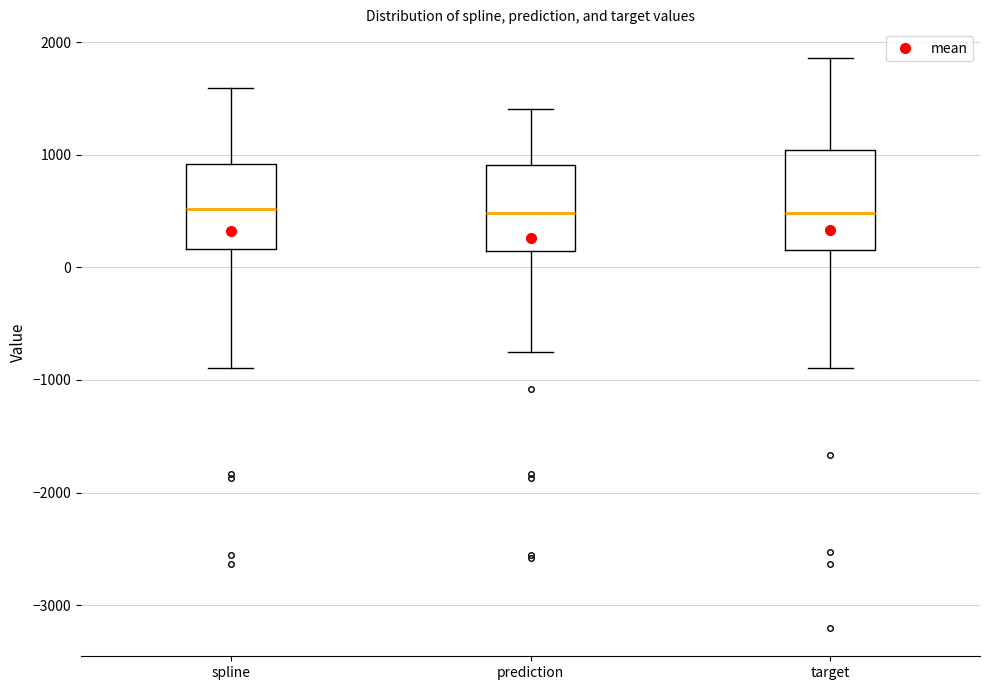

Reading left to right, transcribe this box plot: for each box, give where its median line is, the range the box spans, and where its two whiskers end, as read against the y-axis. The values are not printed on the chart, so give them approximately, as read against the axis.

spline: median 500, box 200 to 900, whiskers -900 to 1600
prediction: median 500, box 100 to 900, whiskers -800 to 1400
target: median 500, box 200 to 1000, whiskers -900 to 1900